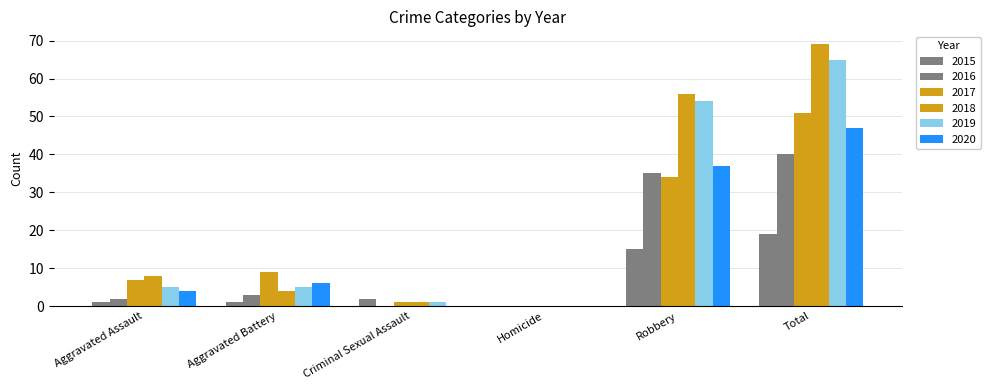

How many data points does each series have?

6